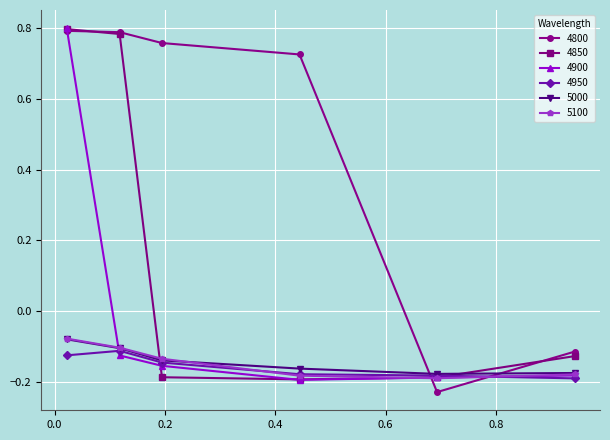

What are all the series names shown in the legend?

4800, 4850, 4900, 4950, 5000, 5100